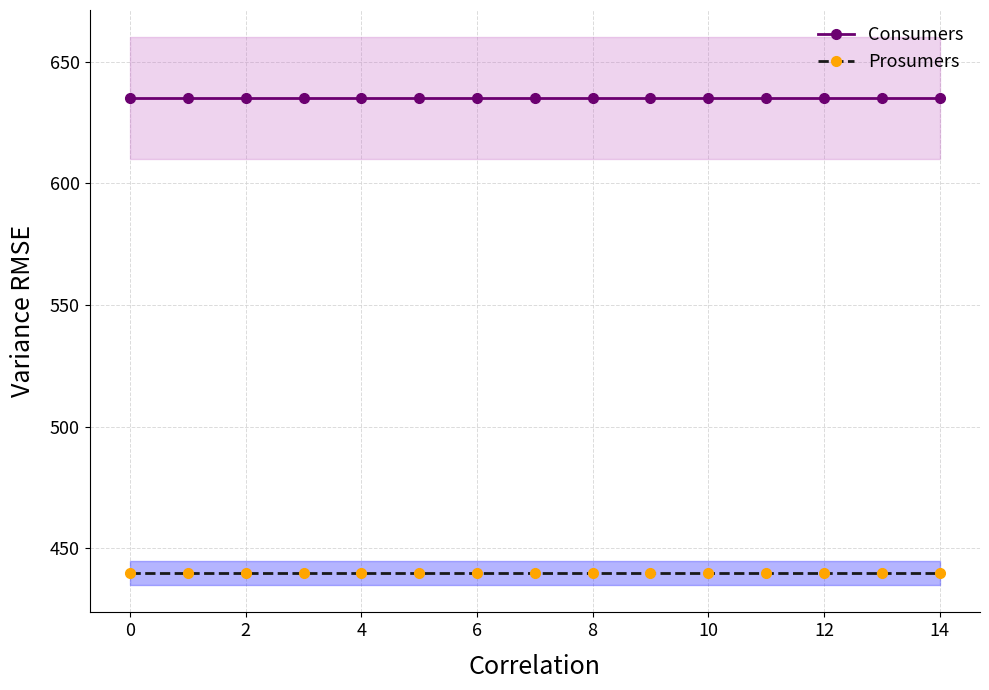

What are all the series names shown in the legend?

Consumers, Prosumers